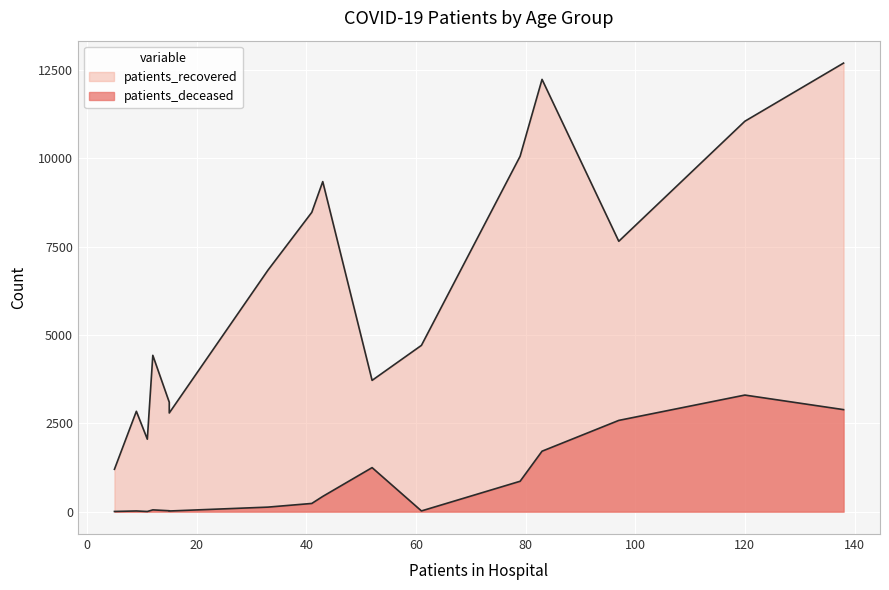

Which series has the largest total across all categories?

patients_recovered